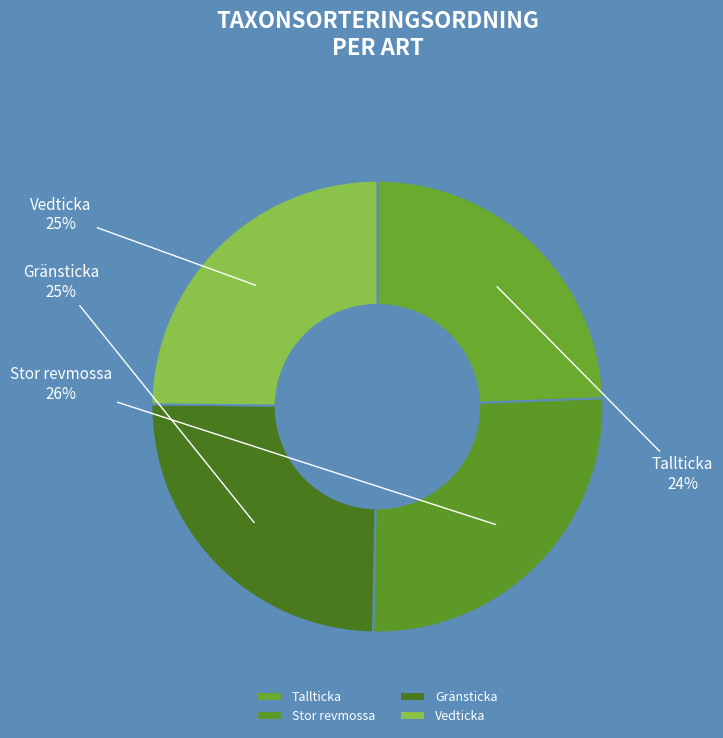

Approximately how many times larger is the value at Stor revmossa compared to Vedticka?

1.0